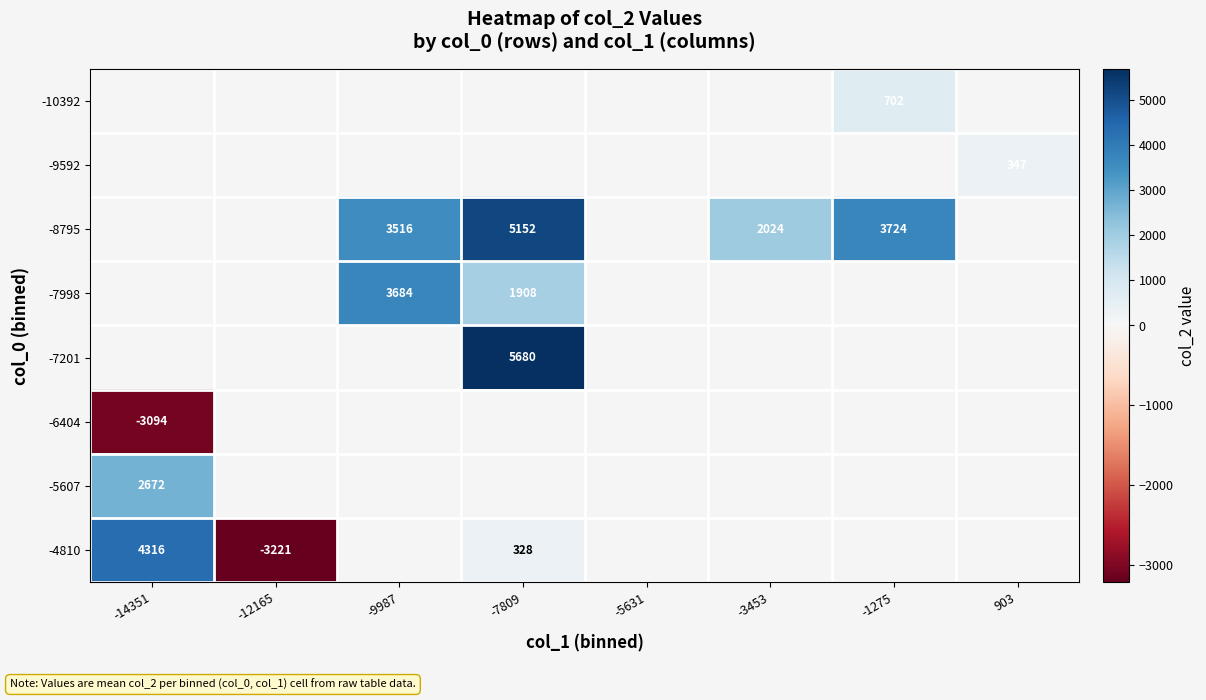

The value of -8795 at -7809 is 7251. True or false?

False